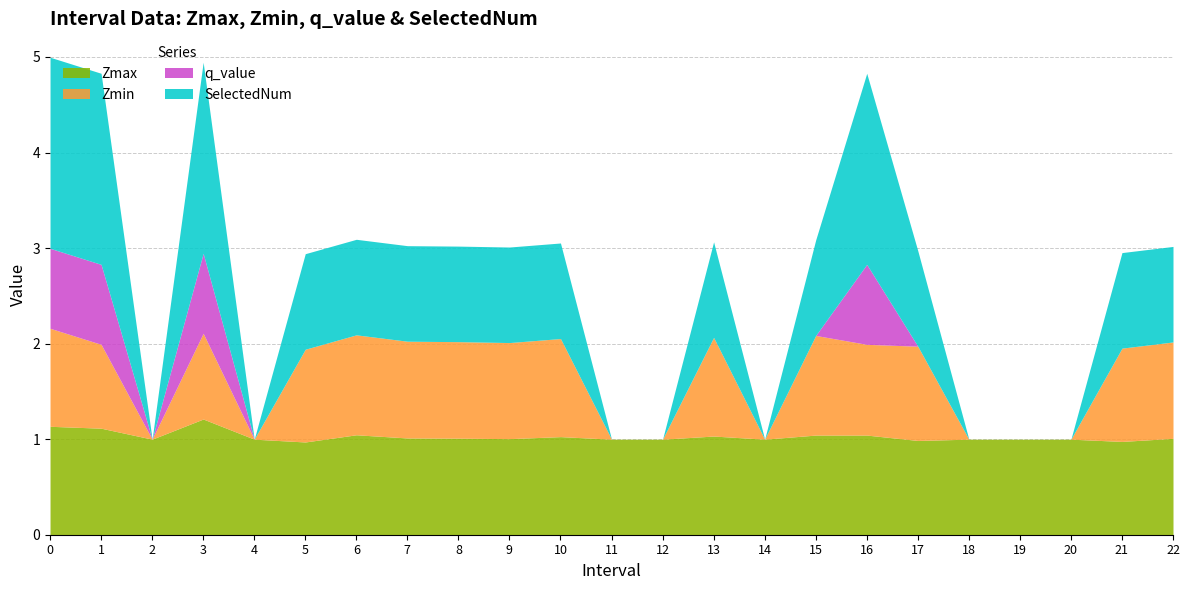

True or false: q_value has a value of 0.0 at 21.0.

True